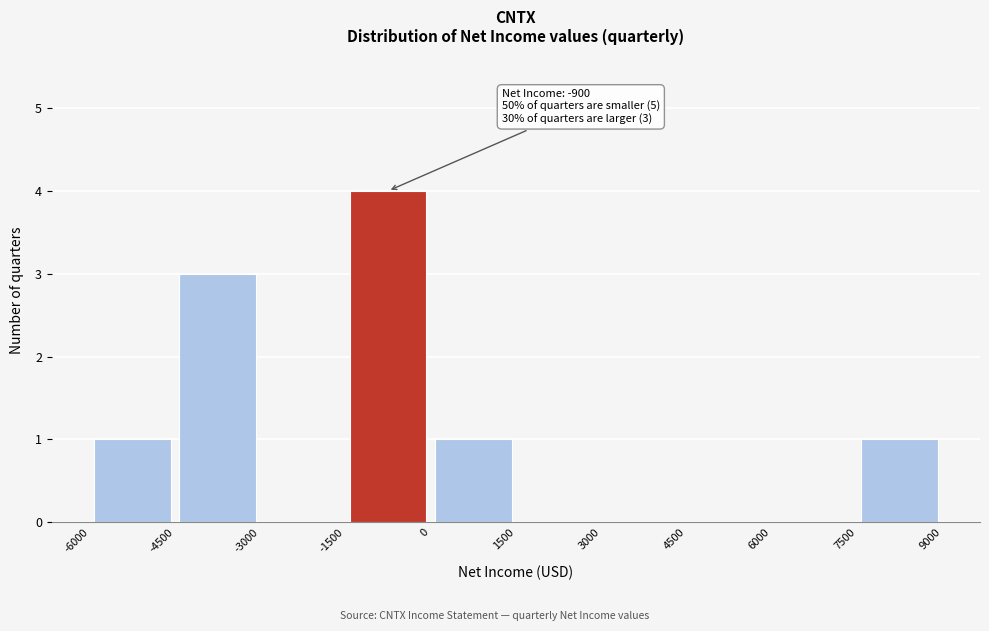

Over which range of the x-axis is the bar tallest?

-1500 to 0